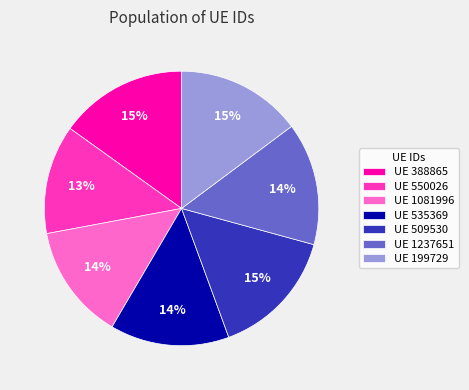

To the nearest percent, what percentage of the pie is UE 1237651?

14%